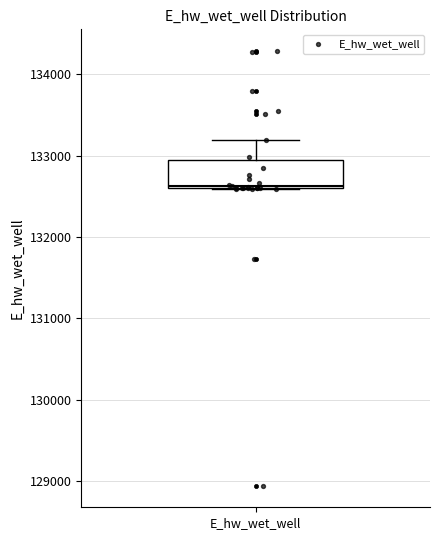

Transcribe this box plot: give where the median line is, the range the box spans, and where the two whiskers end, as read against the y-axis. The values are not printed on the chart, so give them approximately, as read against the axis.

median 132600, box 132600 to 132900, whiskers 132600 to 133200